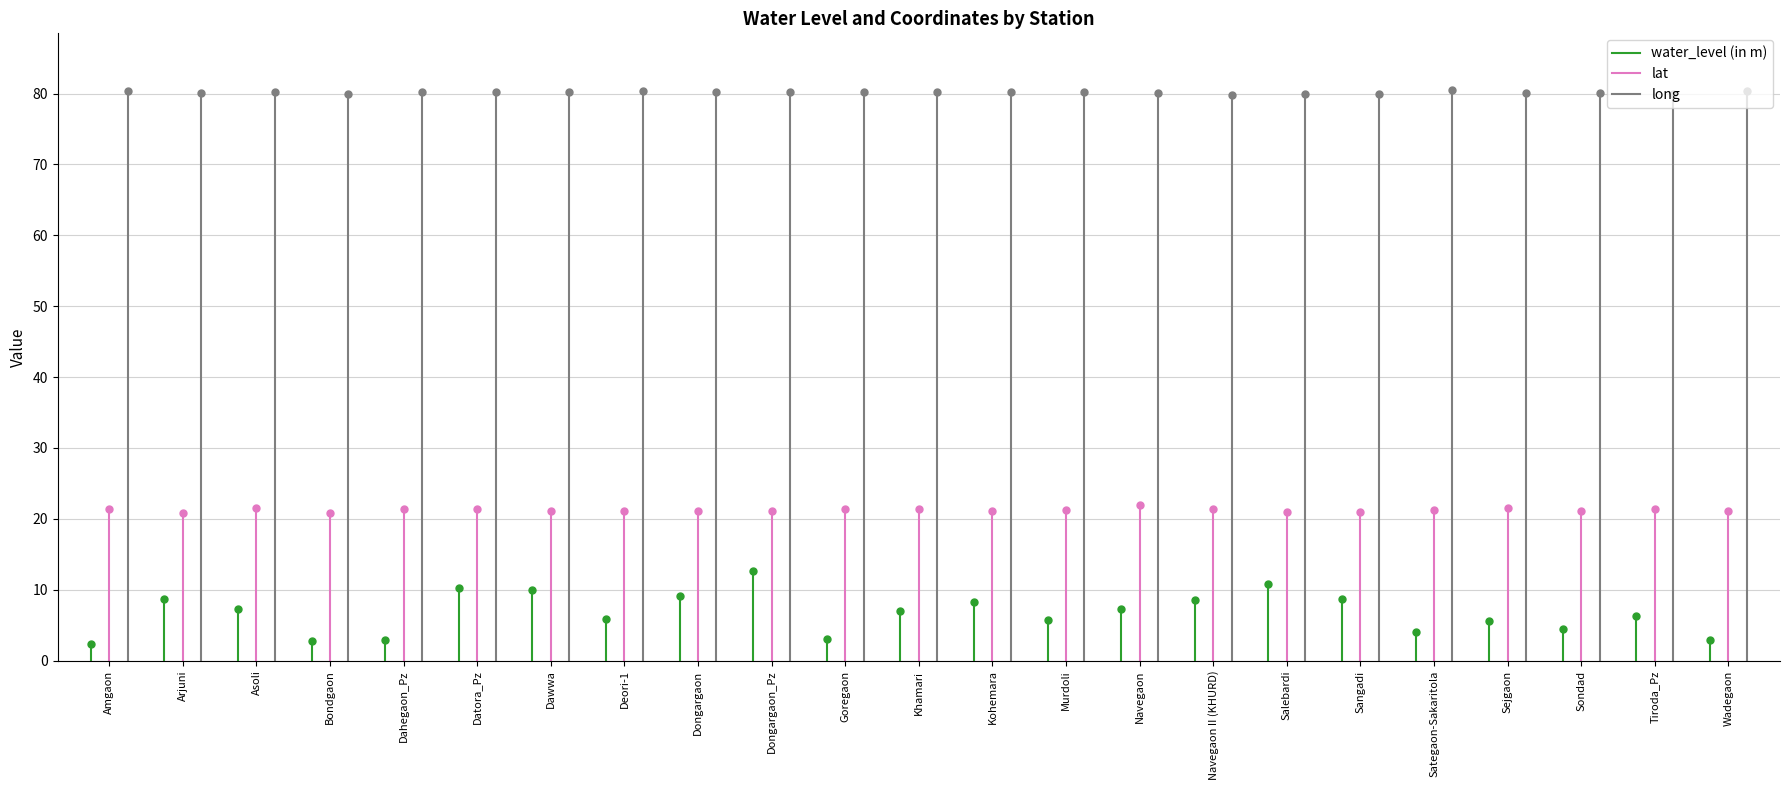

What is the highest value of the lat series?

21.9